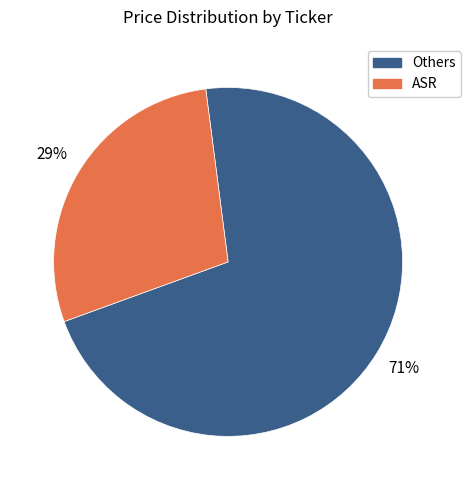

Does any single category account for the majority?

Yes